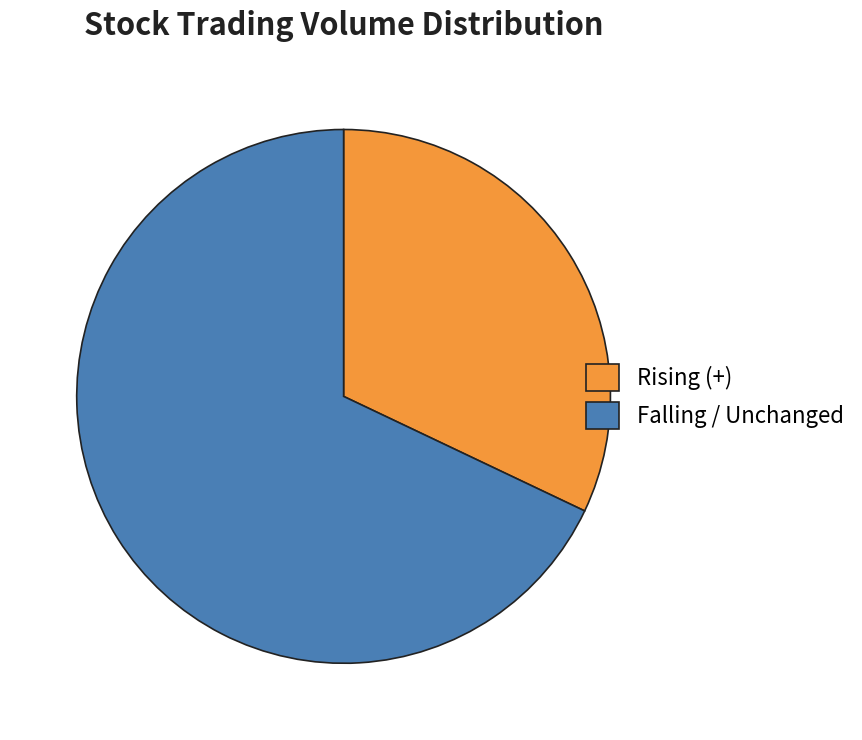

How many slices are in this pie chart?

2